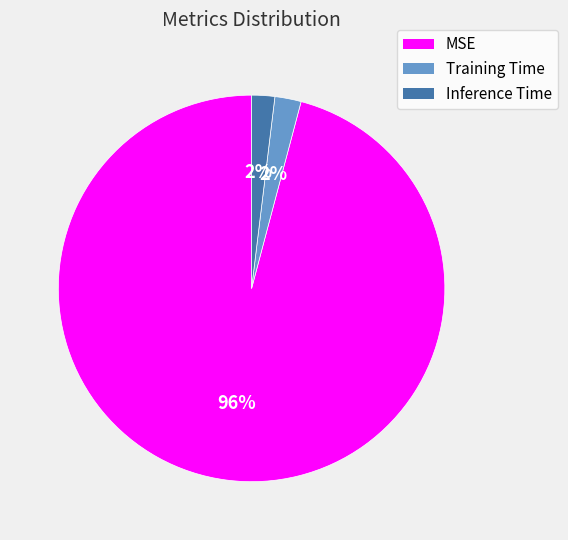

Which category accounts for the majority?

MSE